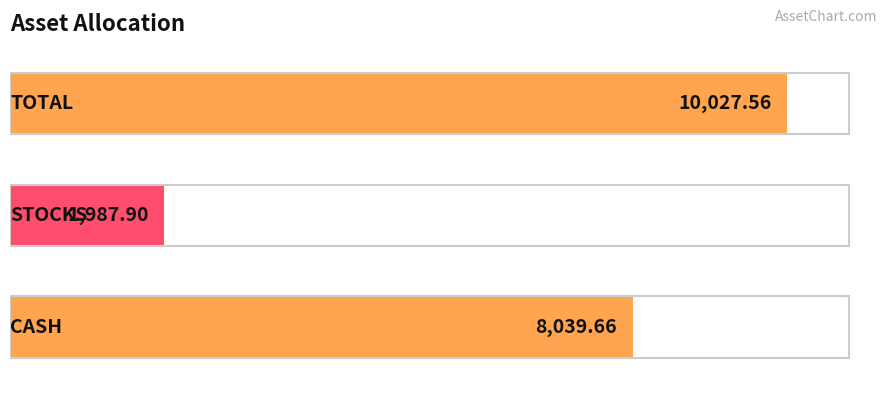

How many values are below 8039?

1